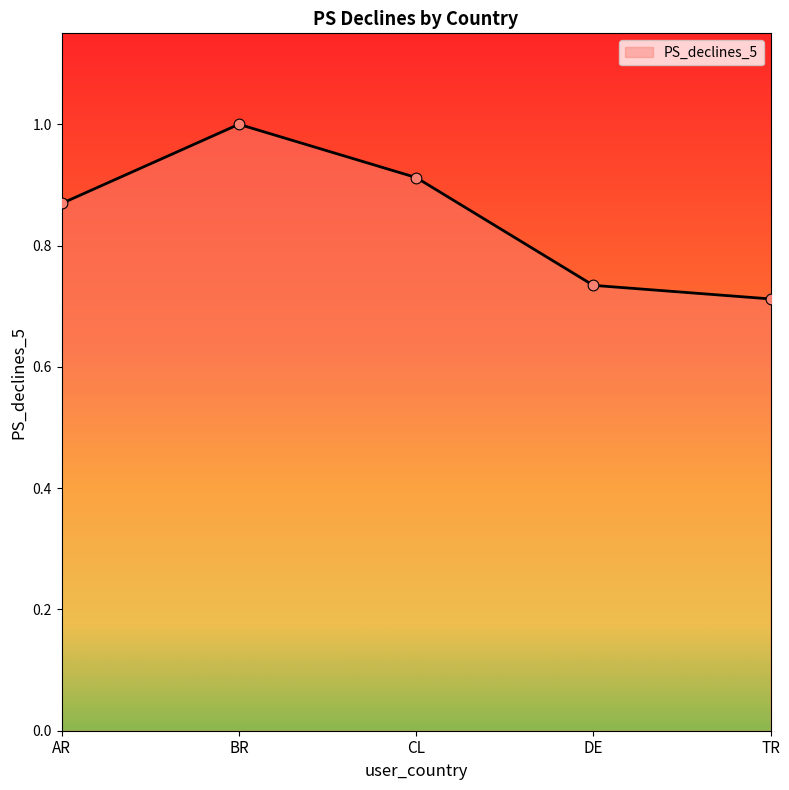

What is the change in value from CL to TR?

-0.2